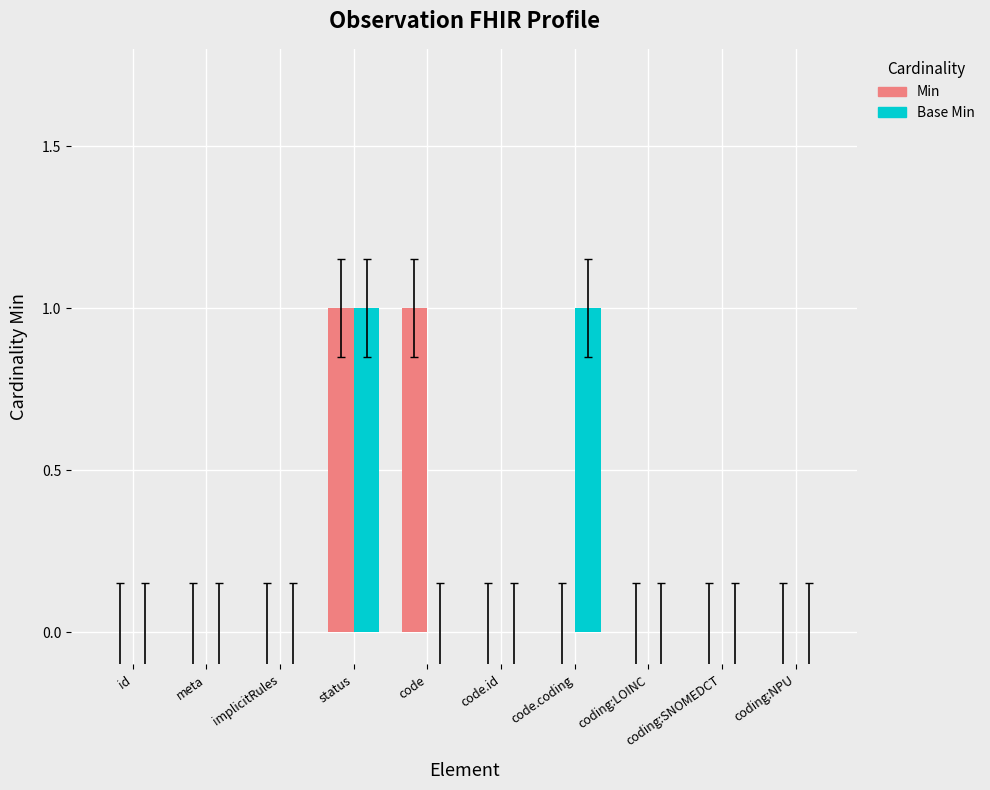

The value of Min at implicitRules is 0. True or false?

True